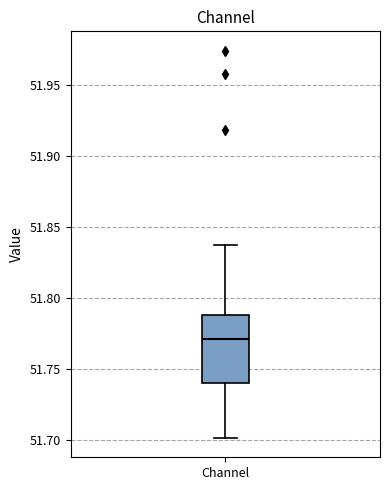

Read this box plot against the y-axis: the position of the median line, the range covered by the box, and the ends of both whiskers. The values are not printed on the chart, so give them approximately, as read against the axis.

median 51.770, box 51.740 to 51.790, whiskers 51.700 to 51.835